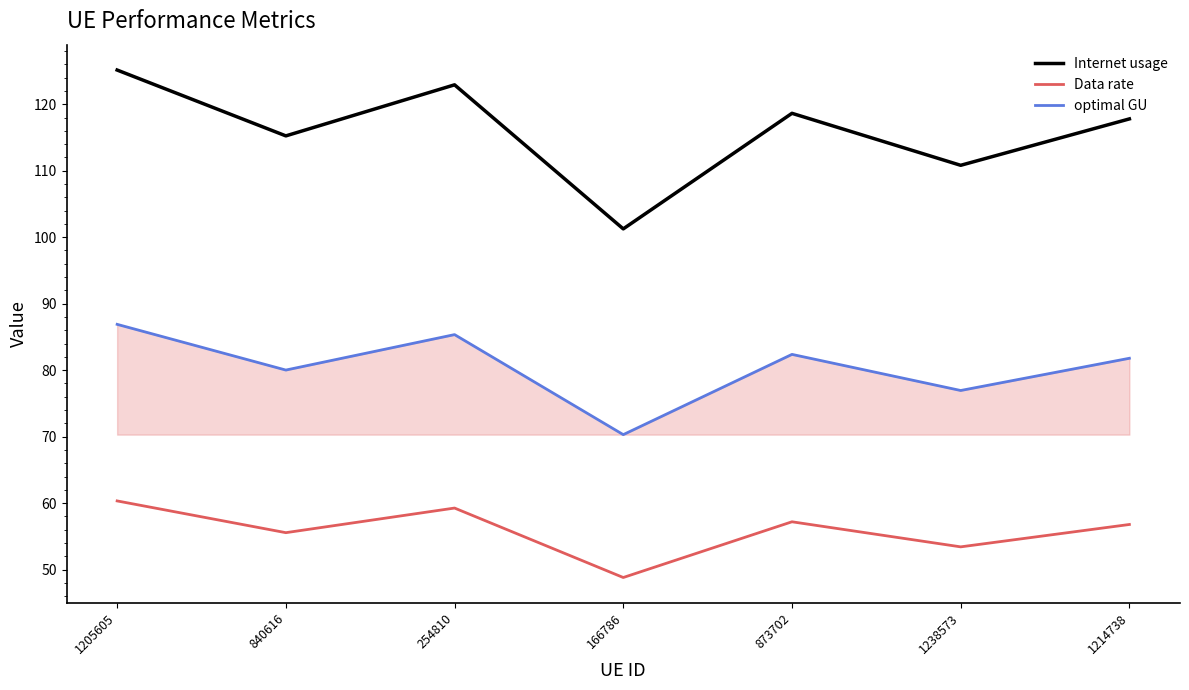

True or false: optimal GU and Internet usage cross at least once.

False